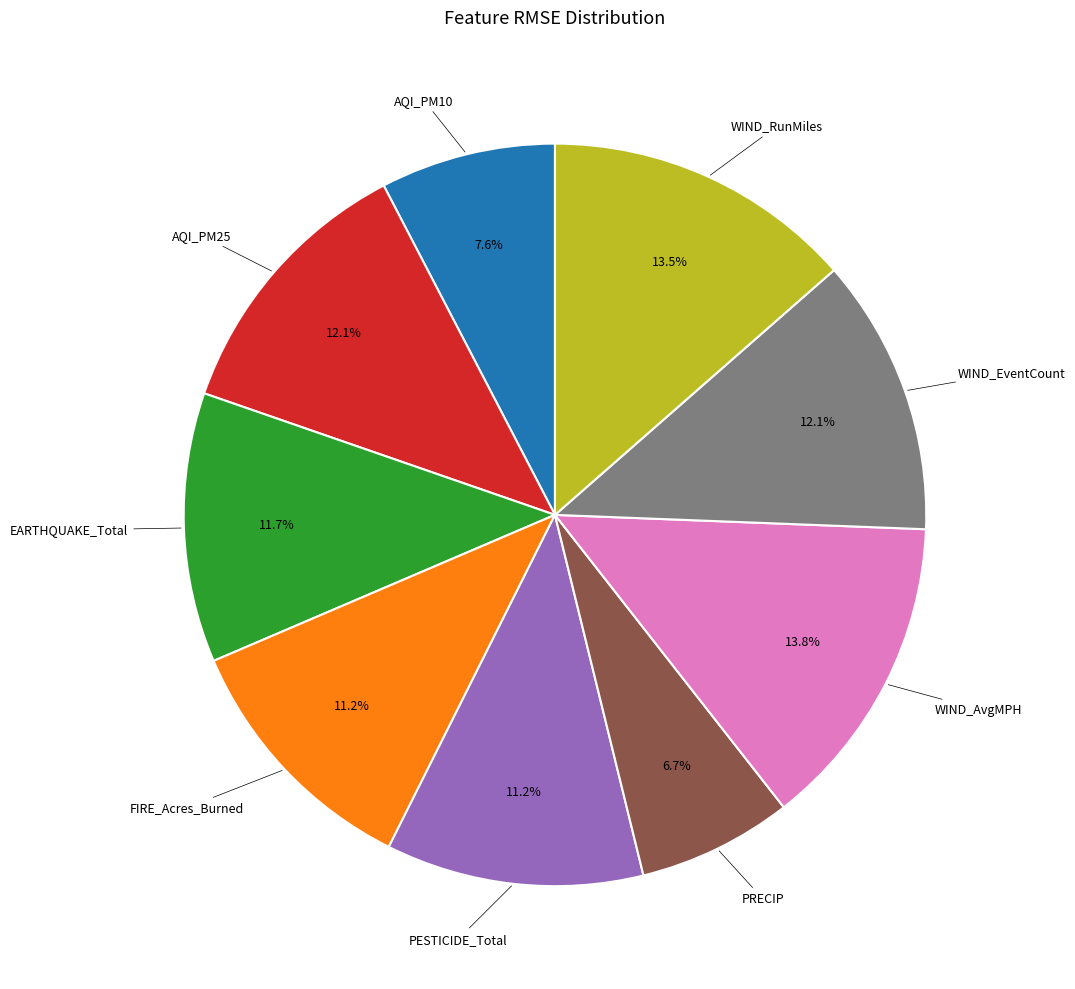

Is there any slice that represents more than half of the pie?

No